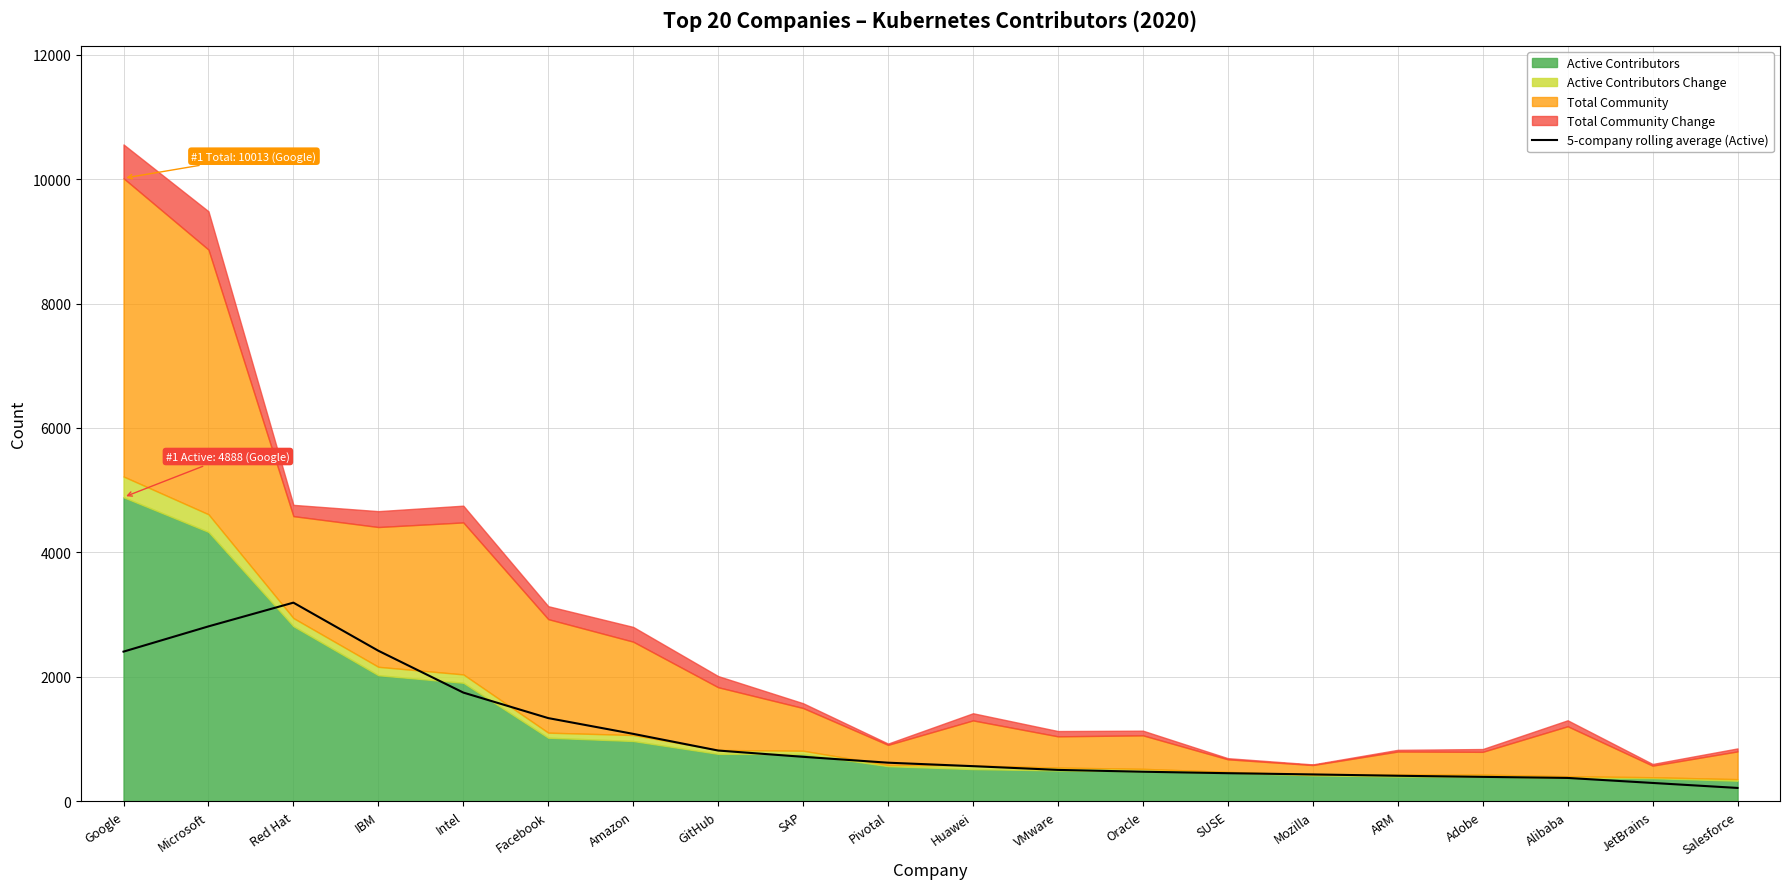

What is the value of the 16th point from the left?

412.6